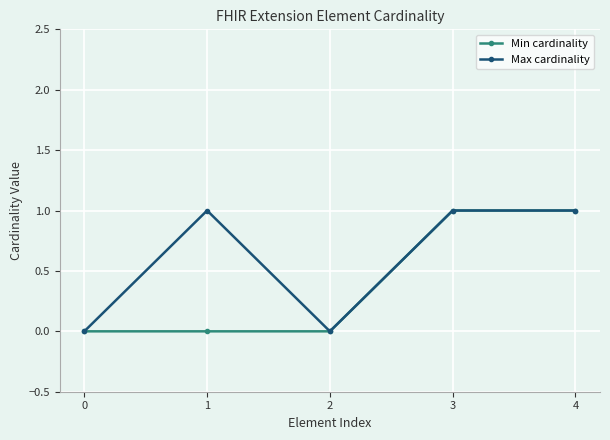

List the series in order of their overall mean, highest first.

Max cardinality, Min cardinality